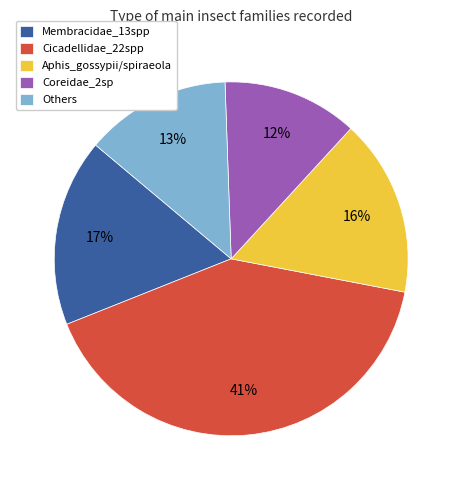

Do Membracidae_13spp and Aphis_gossypii/spiraeola together represent more than half of the pie?

No